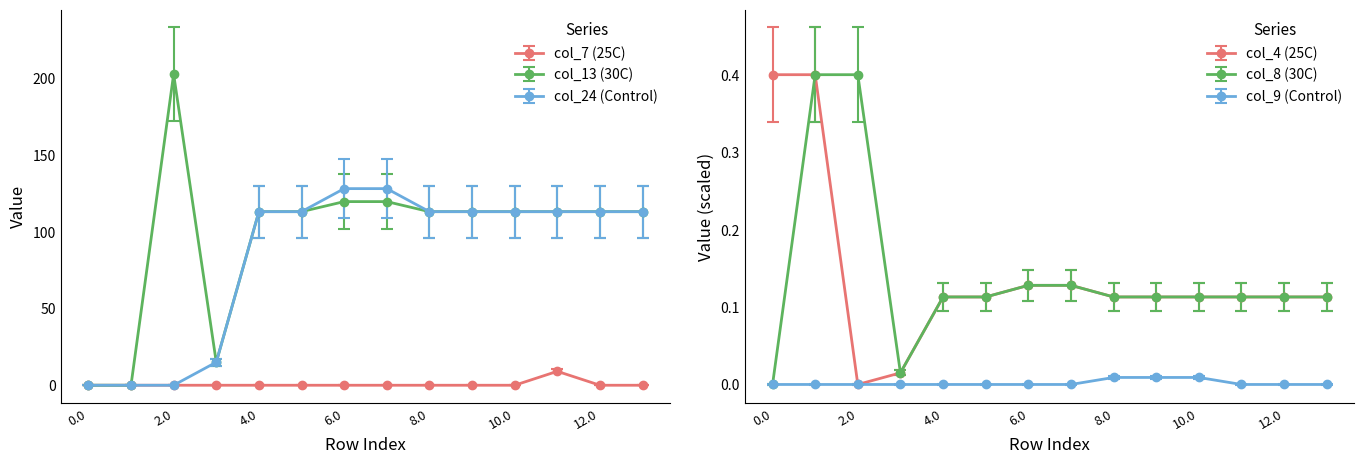

In col_24, how many points are lower than both neighbors (excluding endpoints)?

1